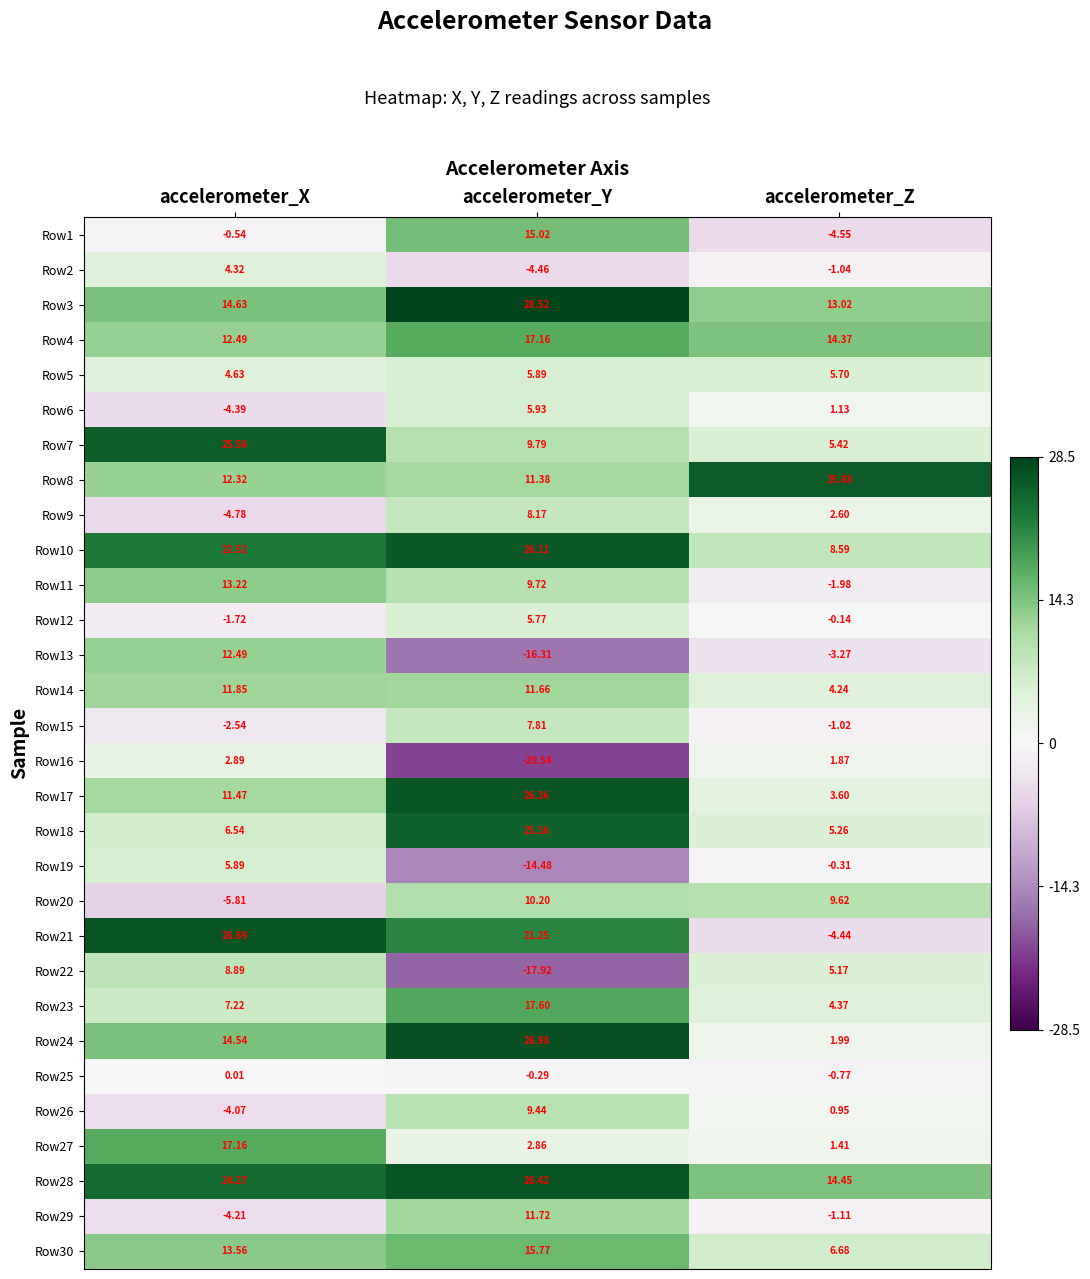

What is the spread (max minus min) of values at accelerometer_X?

32.5